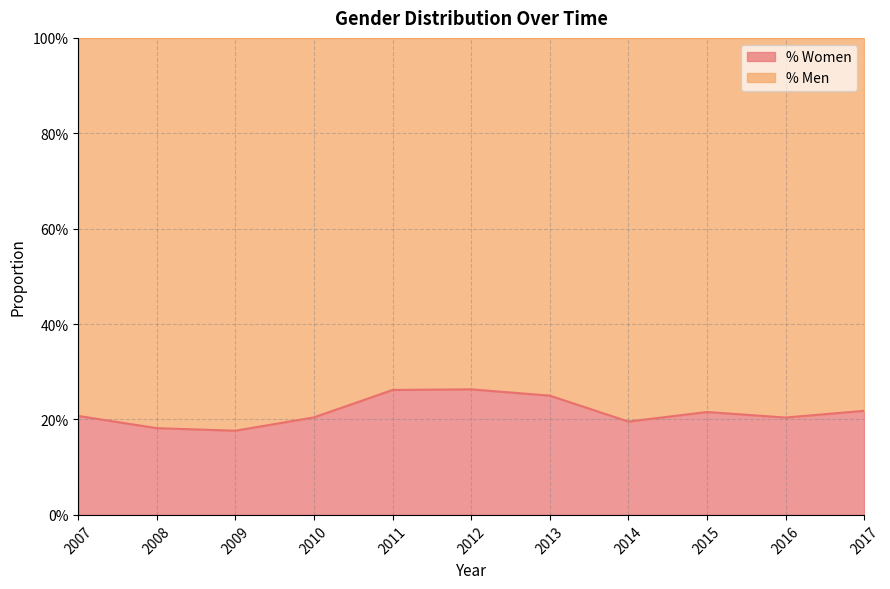

Rank the categories by value from lowest to highest.

2009, 2008, 2014, 2016, 2010, 2007, 2015, 2017, 2013, 2011, 2012